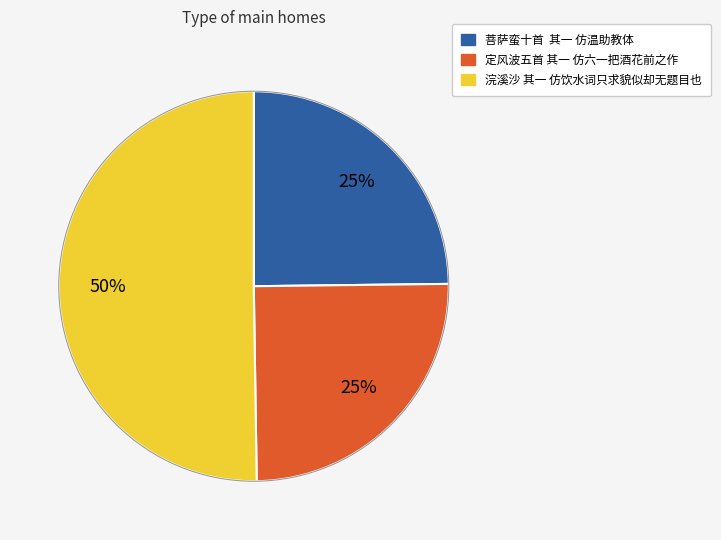

To the nearest percent, what percentage of the pie is 定风波五首 其一 仿六一把酒花前之作?

25%